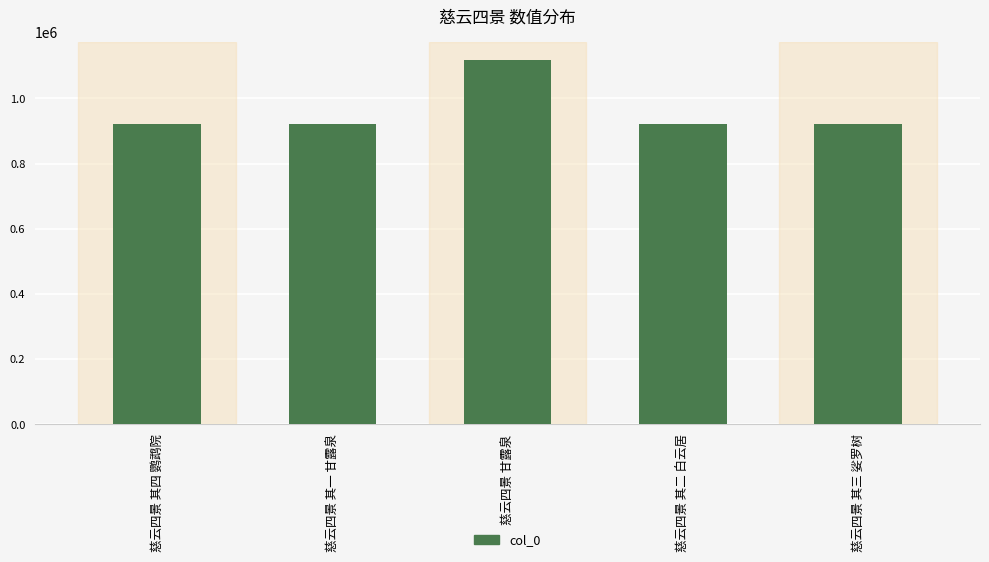

What is the change in value from 慈云四景 其一 甘露泉 to 慈云四景 其三 娑罗树?

+2